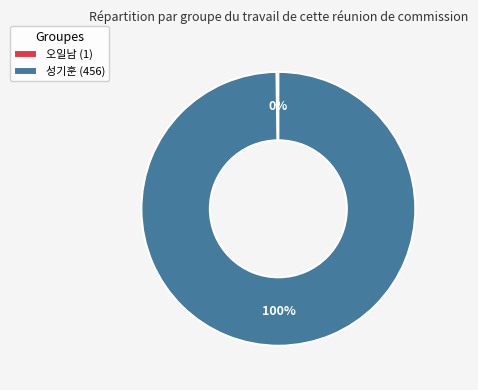

Is it true that 성기훈 (456) is 92% of the pie?

False